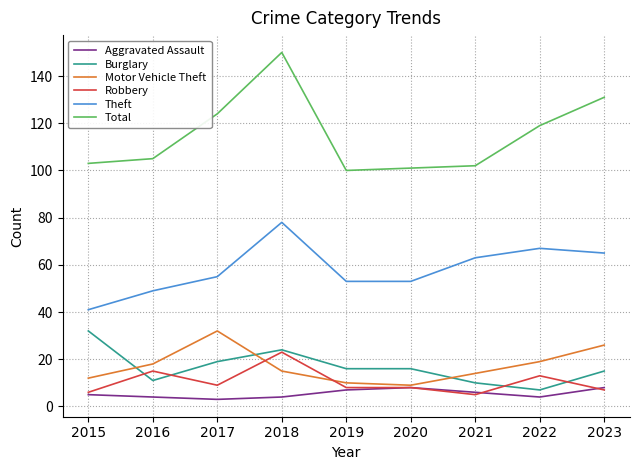

What is the maximum value for Total?

150